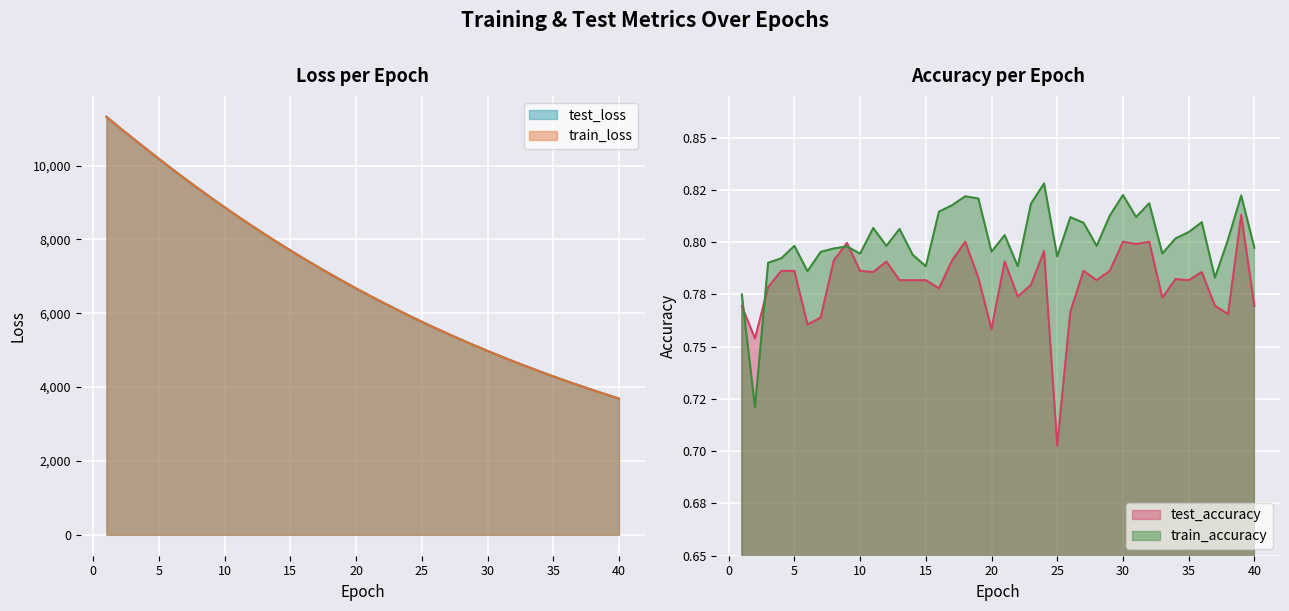

Is it true that train_accuracy equals 0.4 at 39?

False